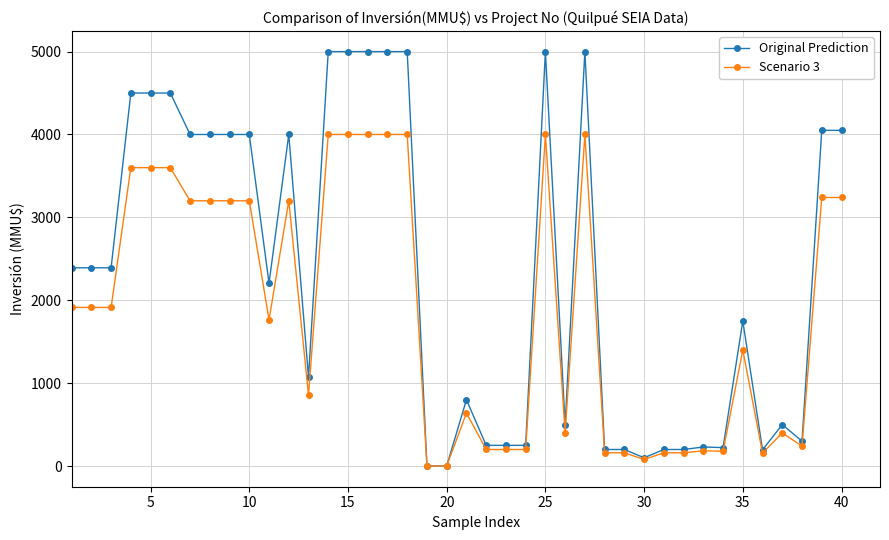

What is the sum of all Scenario 3 values?

74562.4